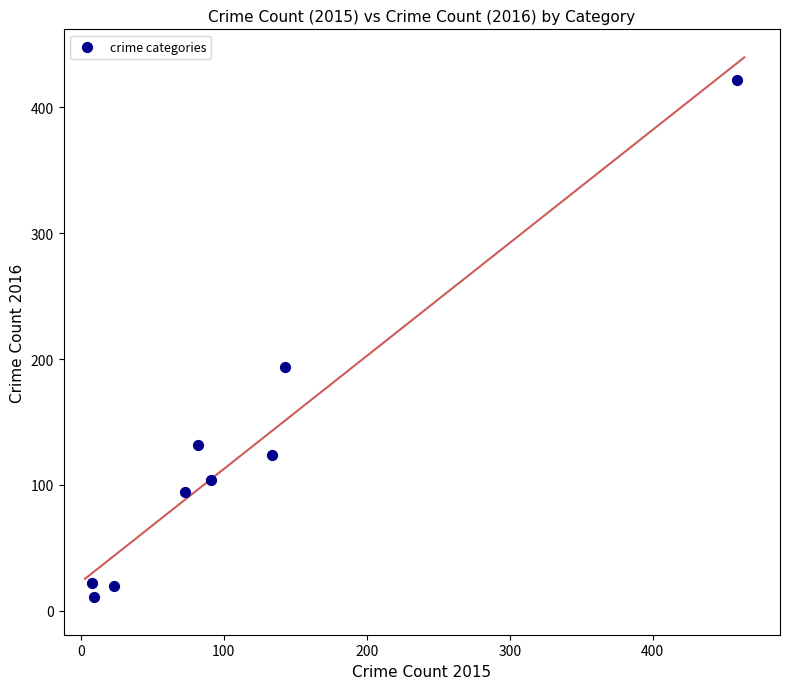

What Y value in the scatter plot is closest to 216?

194